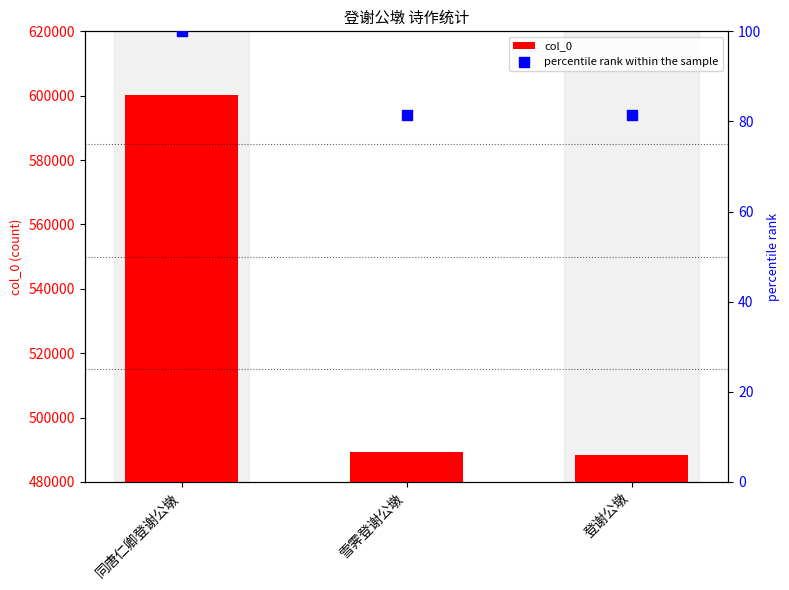

What are all the series names shown in the legend?

col_0, percentile rank within the sample